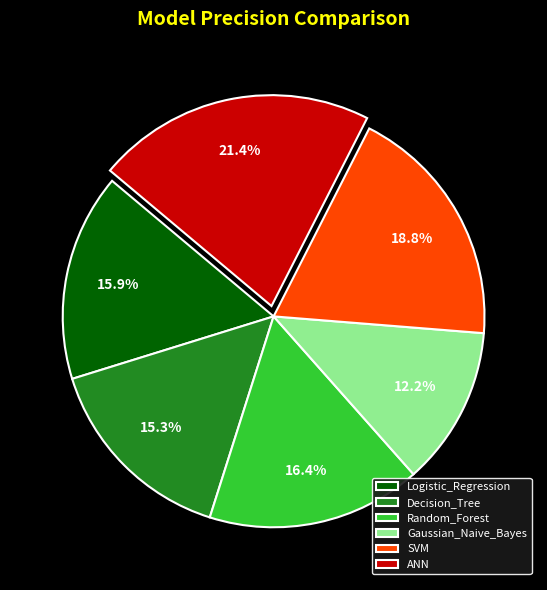

Do Gaussian_Naive_Bayes and Decision_Tree together represent more than half of the pie?

No